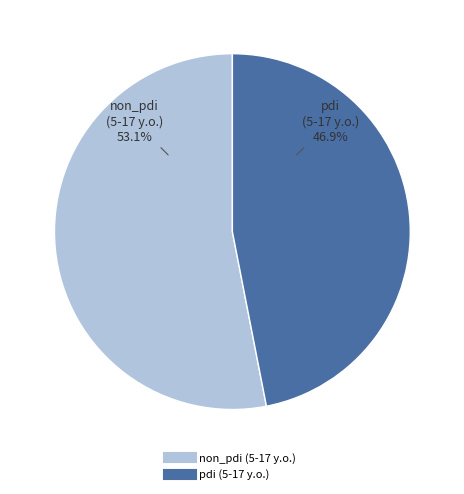

The non_pdi (5-17 y.o.) slice represents 53% of the pie. True or false?

True